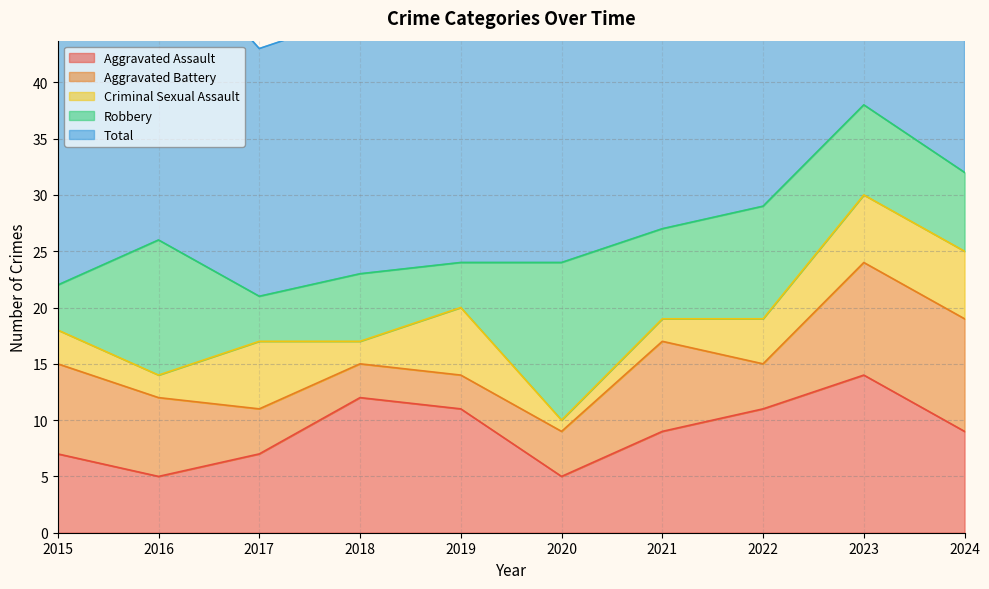

Rank the categories by Robbery value from highest to lowest.

2020, 2016, 2022, 2021, 2023, 2024, 2018, 2015, 2017, 2019